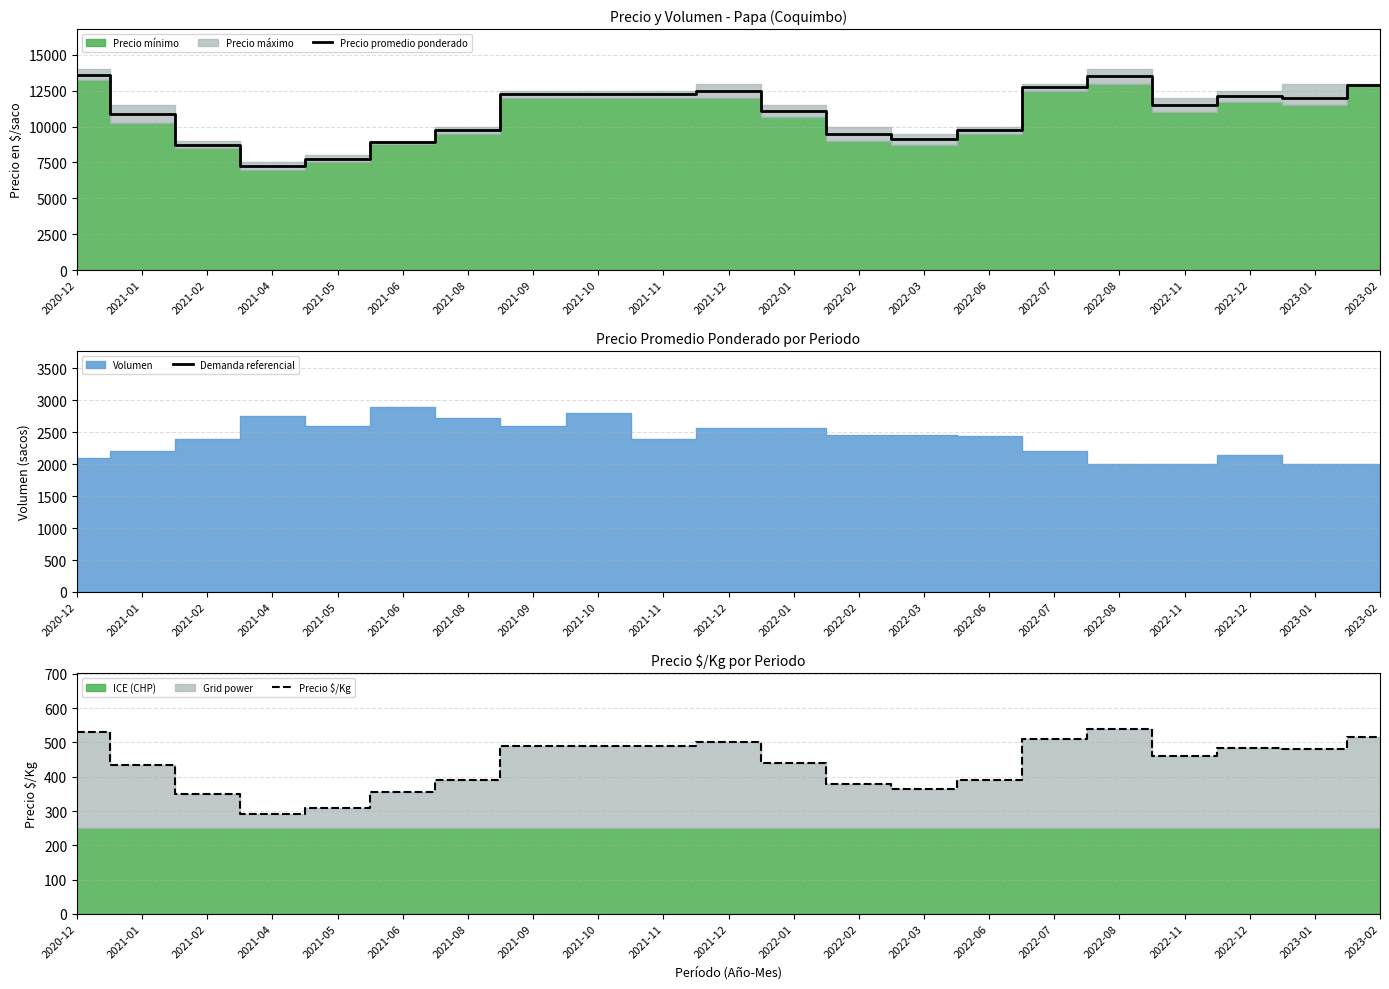

How many values in the Precio $/Kg series exceed 460?

10